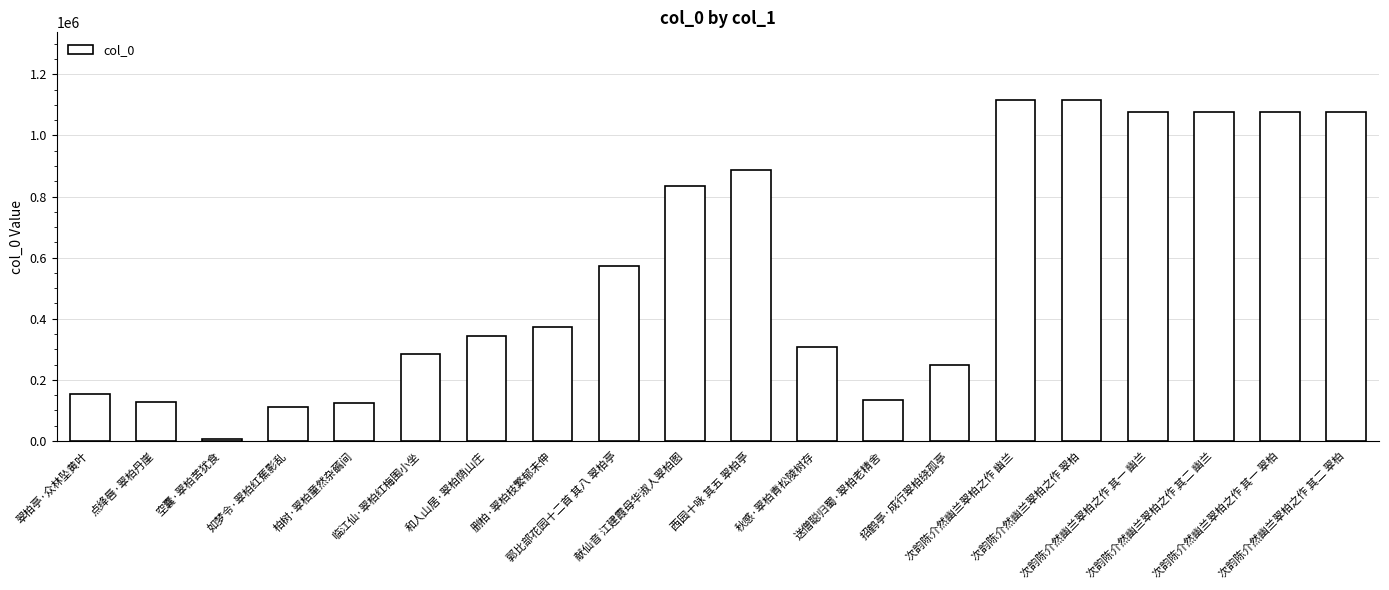

Does the chart contain any negative values?

No